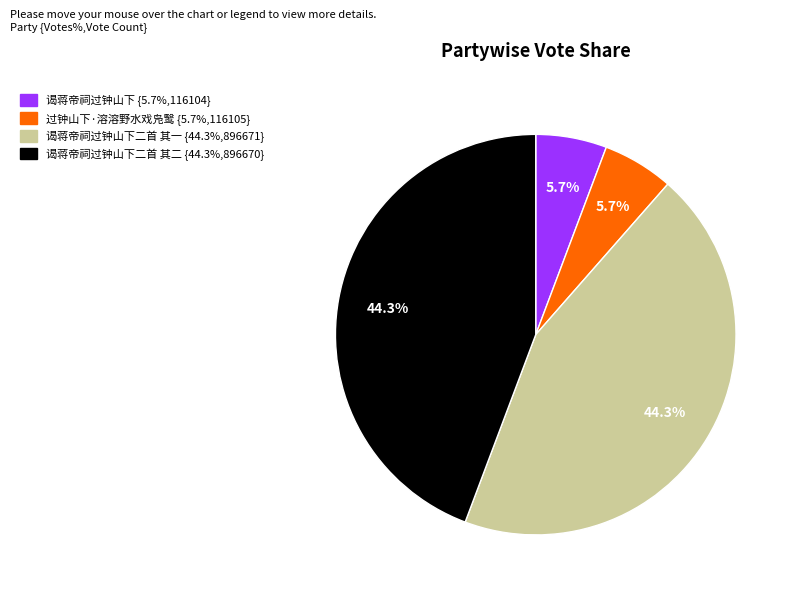

Is there any slice that represents more than half of the pie?

No